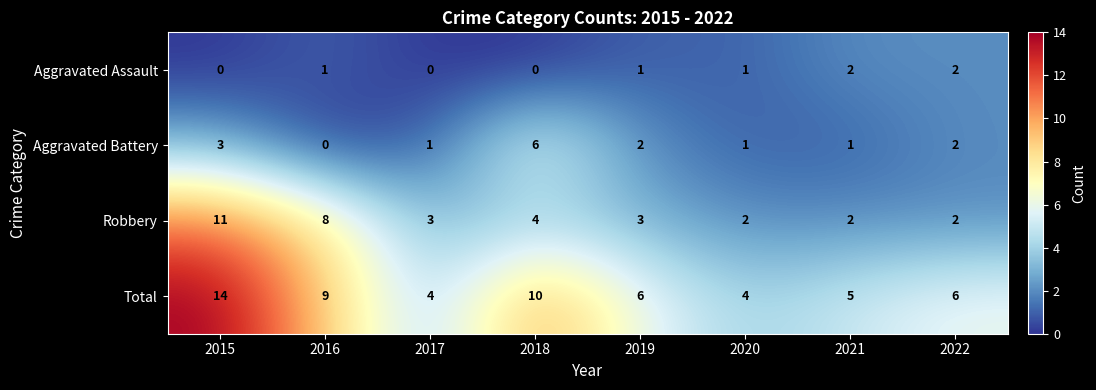

What is the maximum value shown in the chart?

14